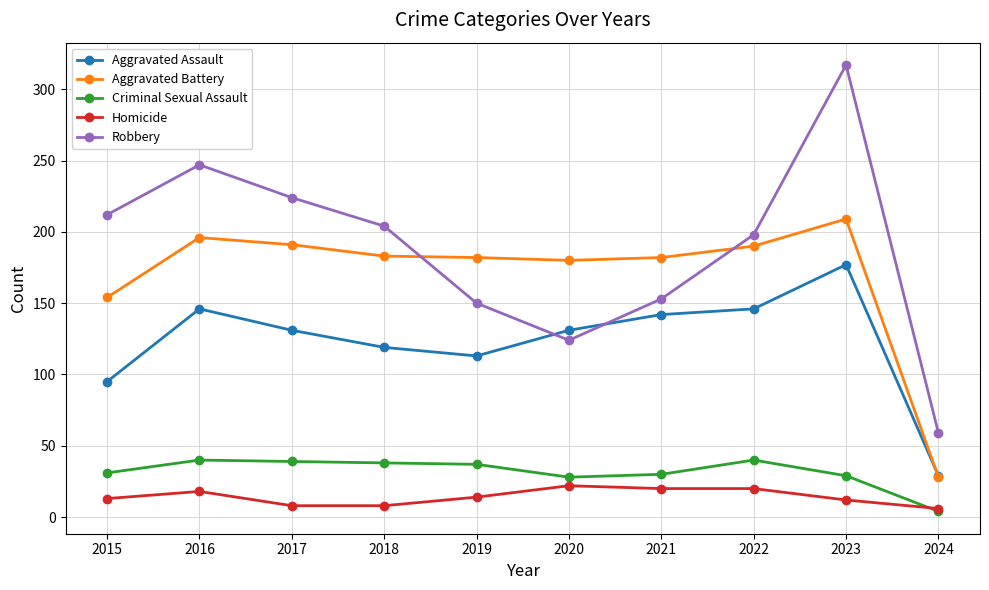

True or false: Aggravated Assault and Homicide cross at least once.

False